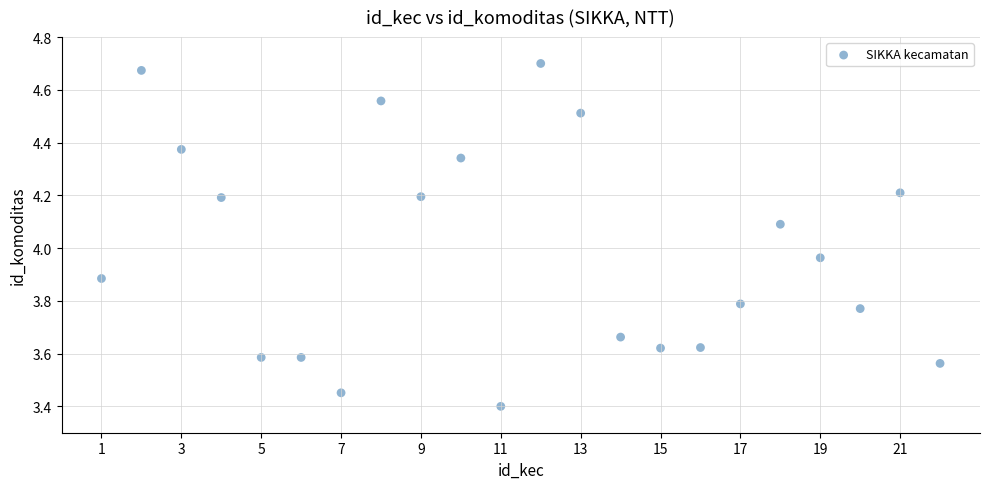

What is the range of Y values (max minus min)?

1.3